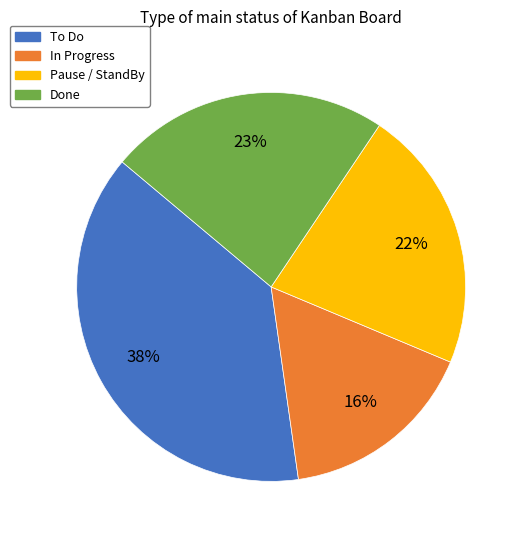

Is there a majority slice in this chart?

No